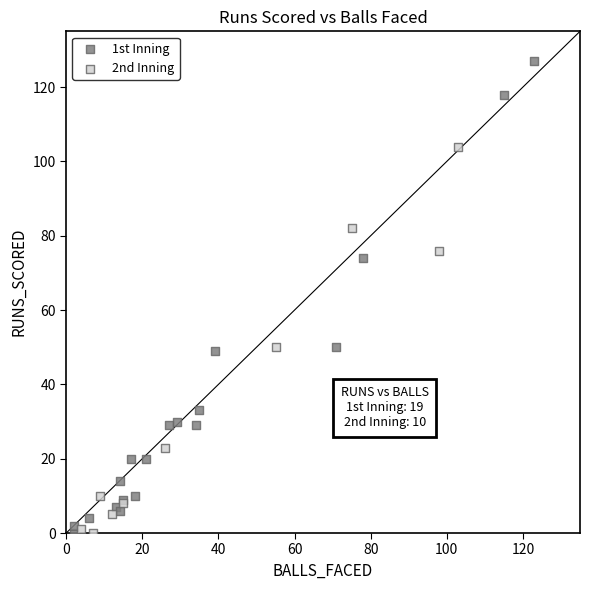

Which series reaches the maximum Y coordinate?

1st Inning